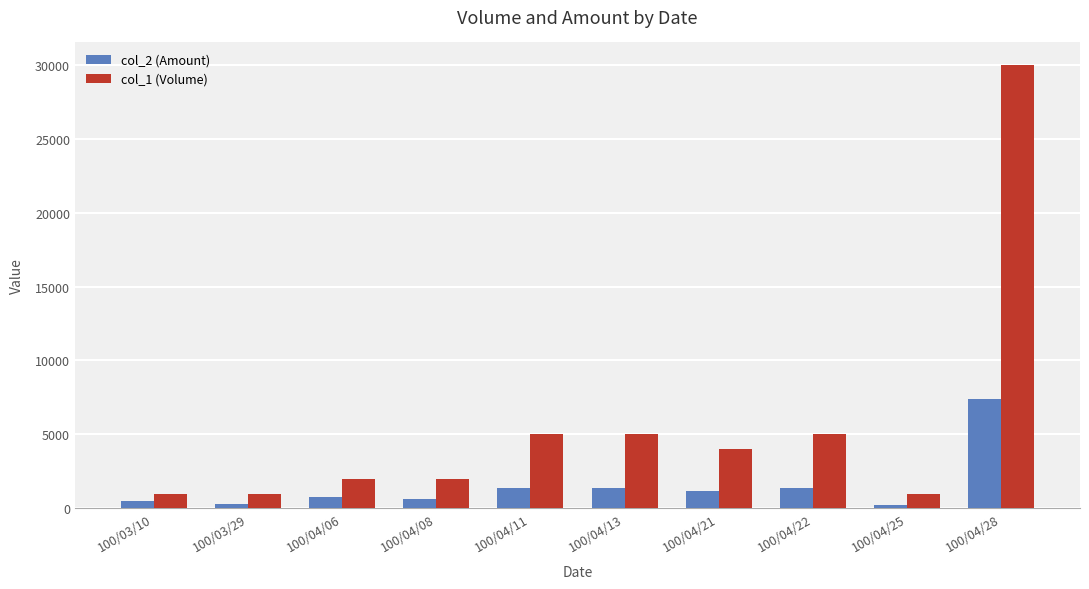

What is the approximate value of col_2 (Amount) at 100/04/08, to the nearest 50?

600